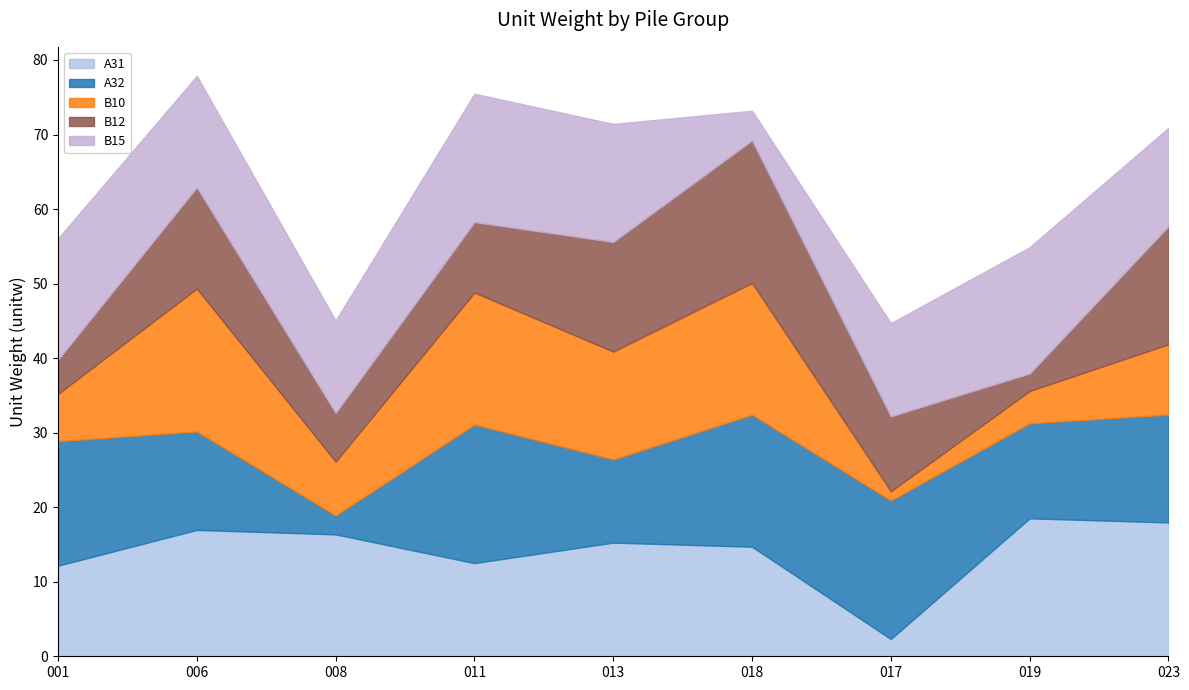

What is the minimum value shown in the chart?

1.2